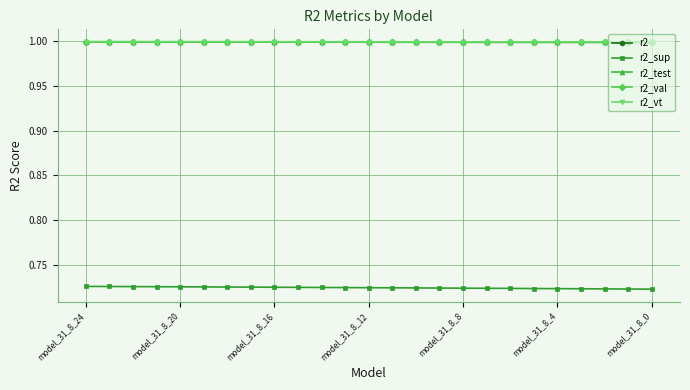

At how many categories does at least one series exceed 0?

25